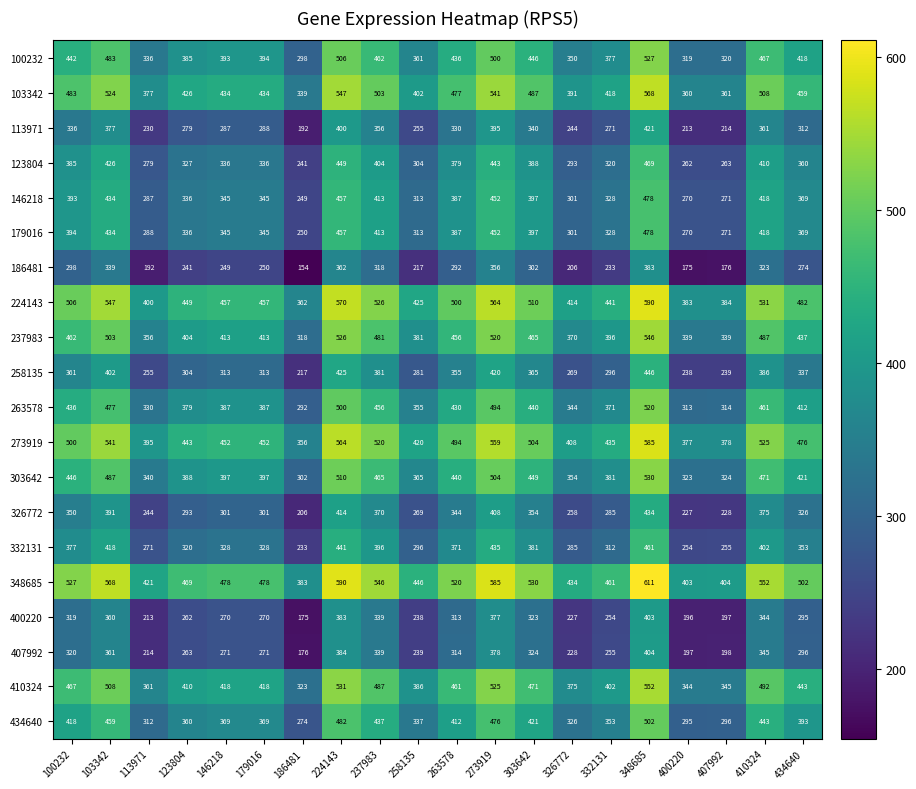

The 224143 series shows 362 at 186481. True or false?

True